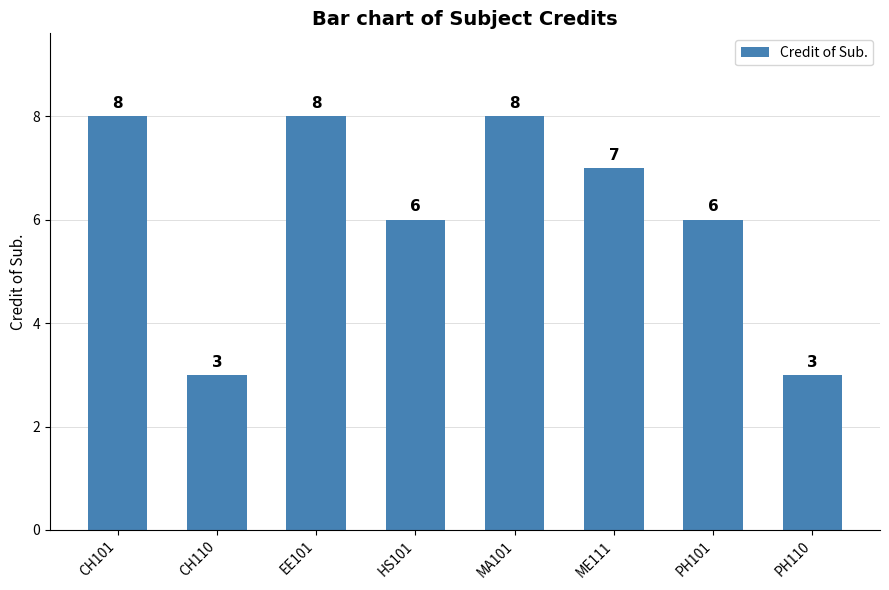

Reading right to left, list all the values displayed in this chart.

PH110=3	PH101=6	ME111=7	MA101=8	HS101=6	EE101=8	CH110=3	CH101=8